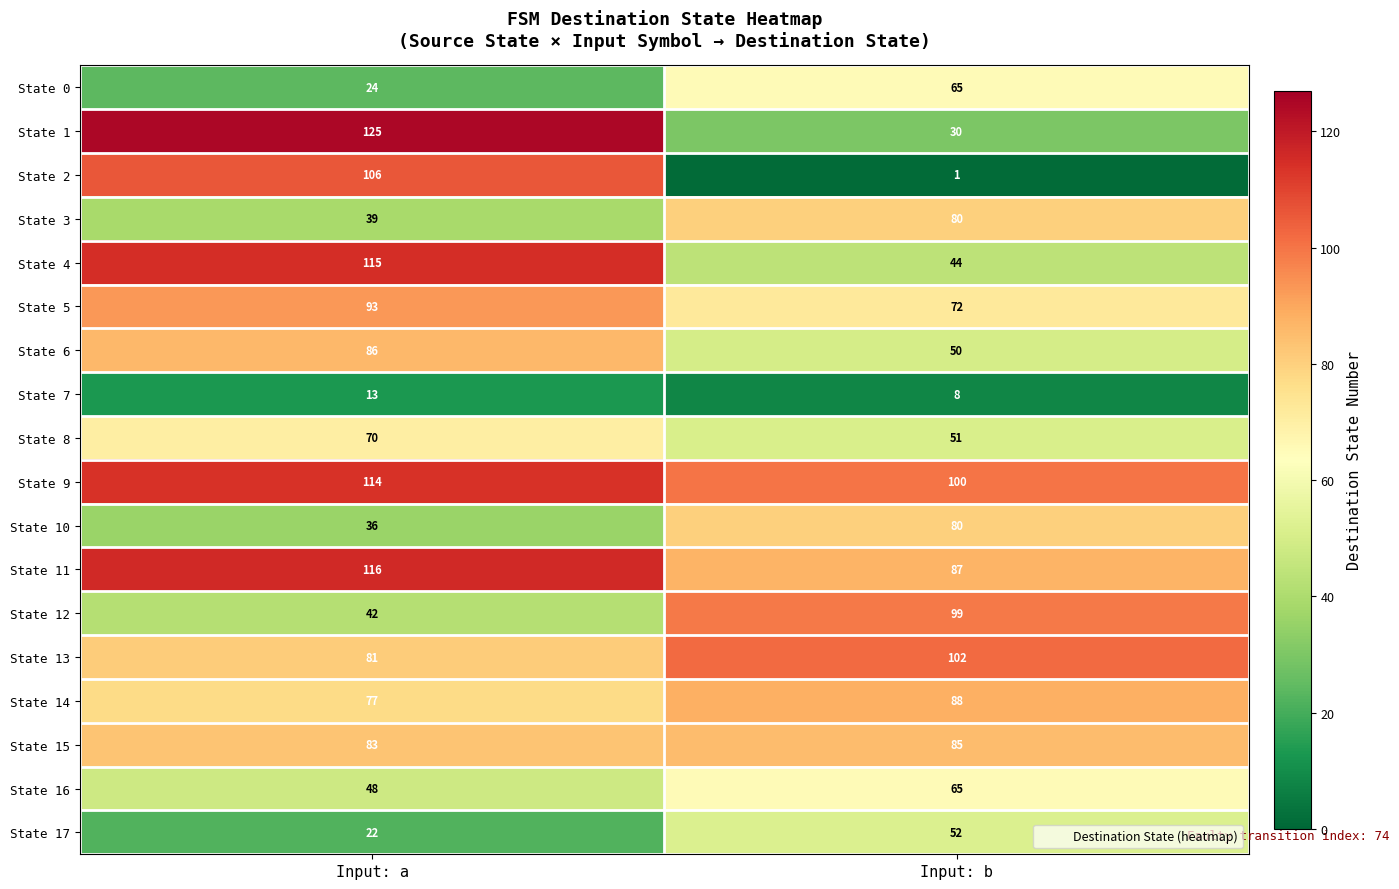

What is the total value across all series at Input: a?

1290